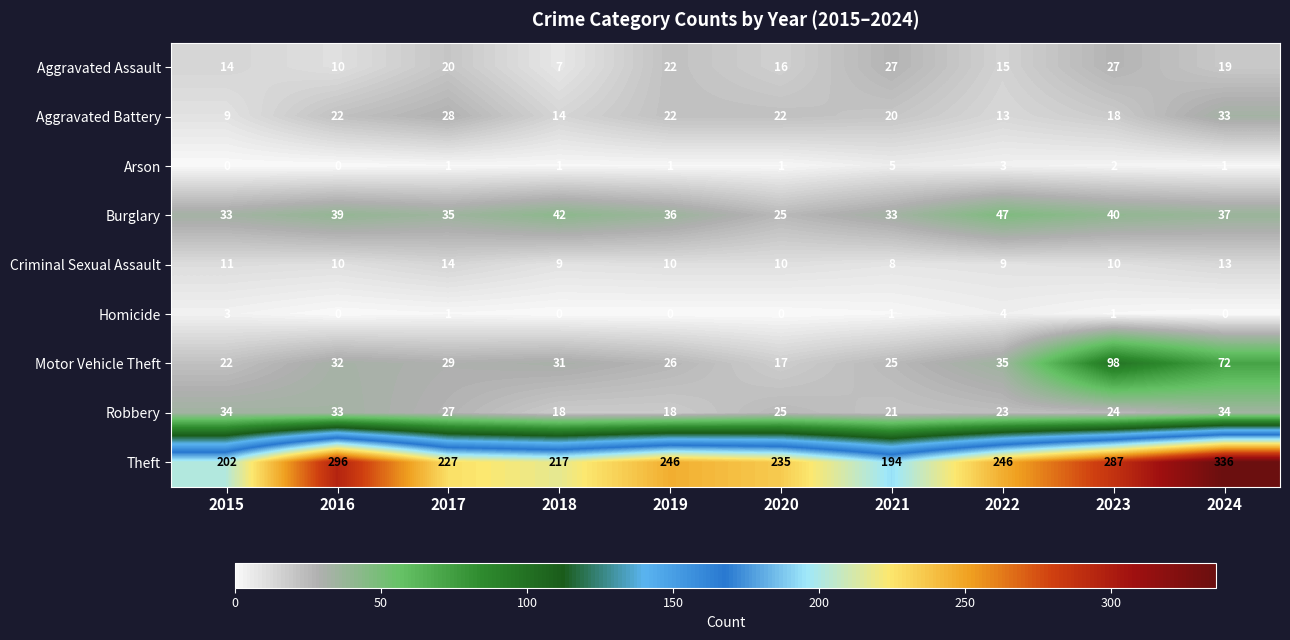

Which series has the widest spread of values?

Theft